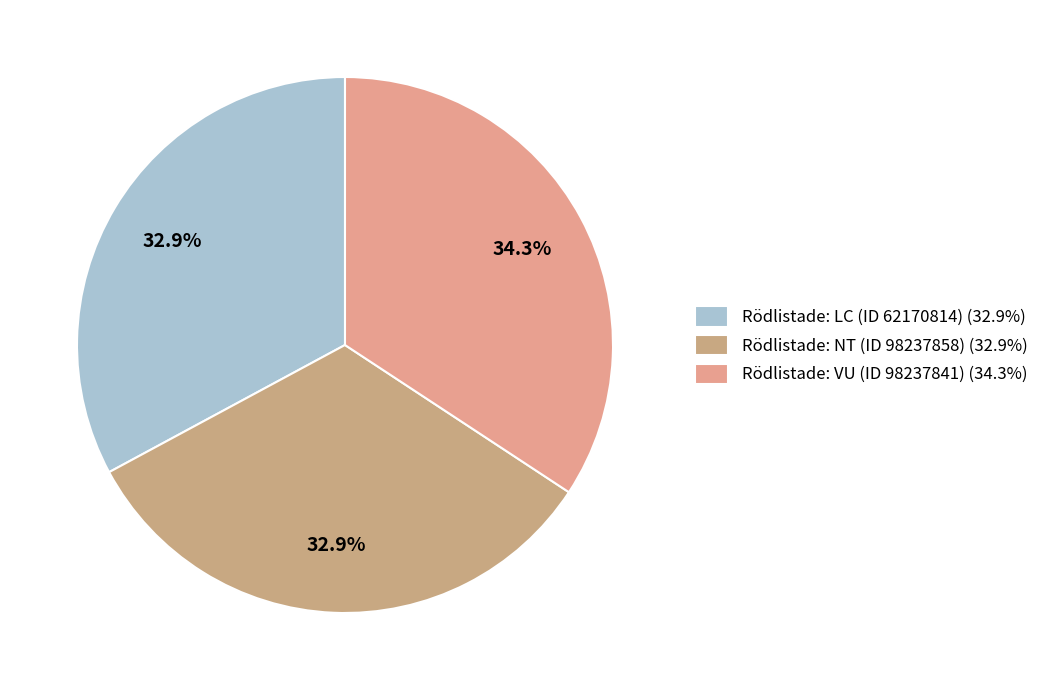

How many slices are in this pie chart?

3